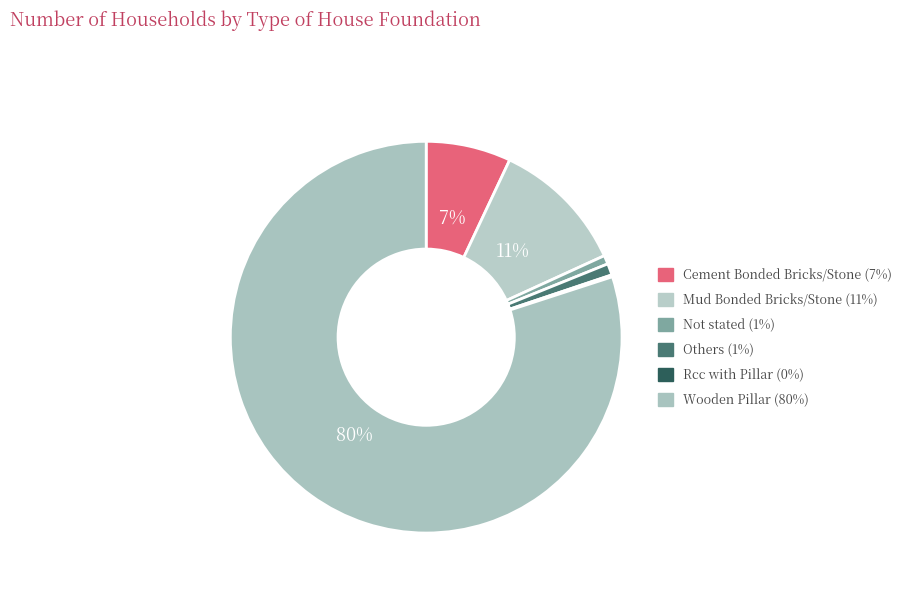

What is the ratio of the value at Others to the value at Not stated?

1.3